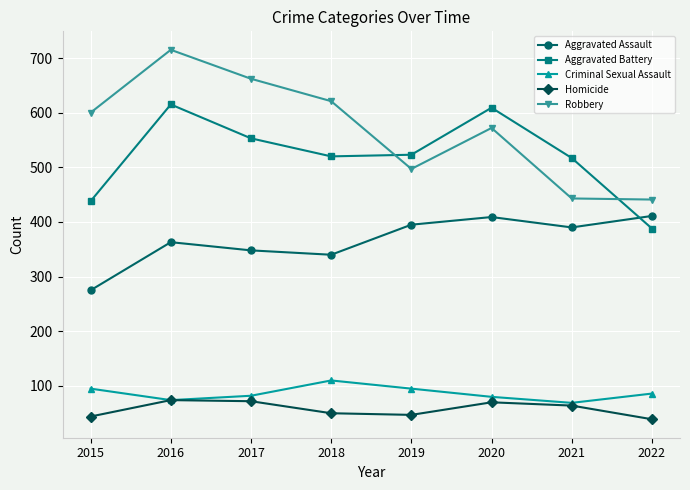

True or false: Robbery and Criminal Sexual Assault cross at least once.

False